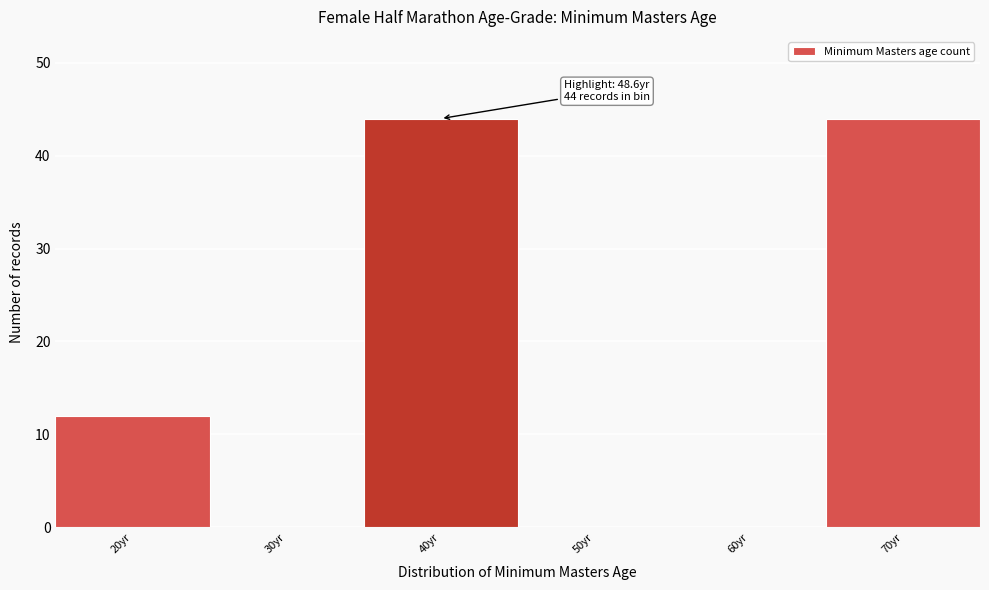

Reading left to right, transcribe all the data shown in this chart.

20yr=12	30yr=0	40yr=44	50yr=0	60yr=0	70yr=44